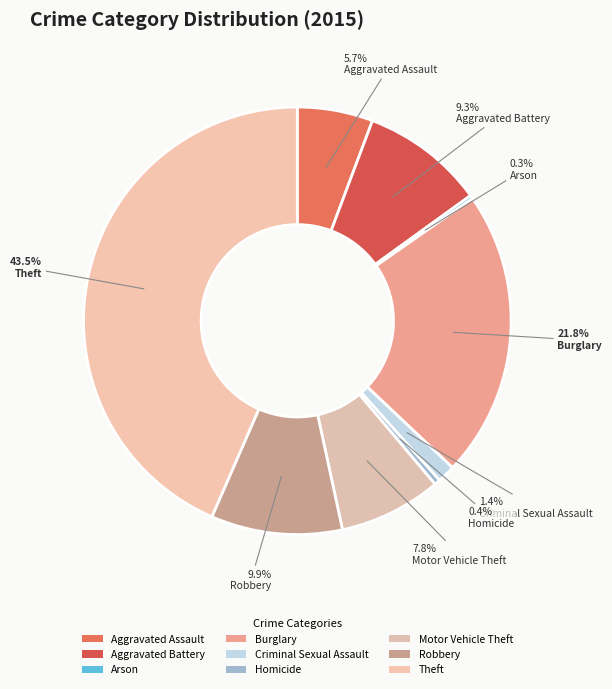

To the nearest percent, what is the average slice percentage?

11%